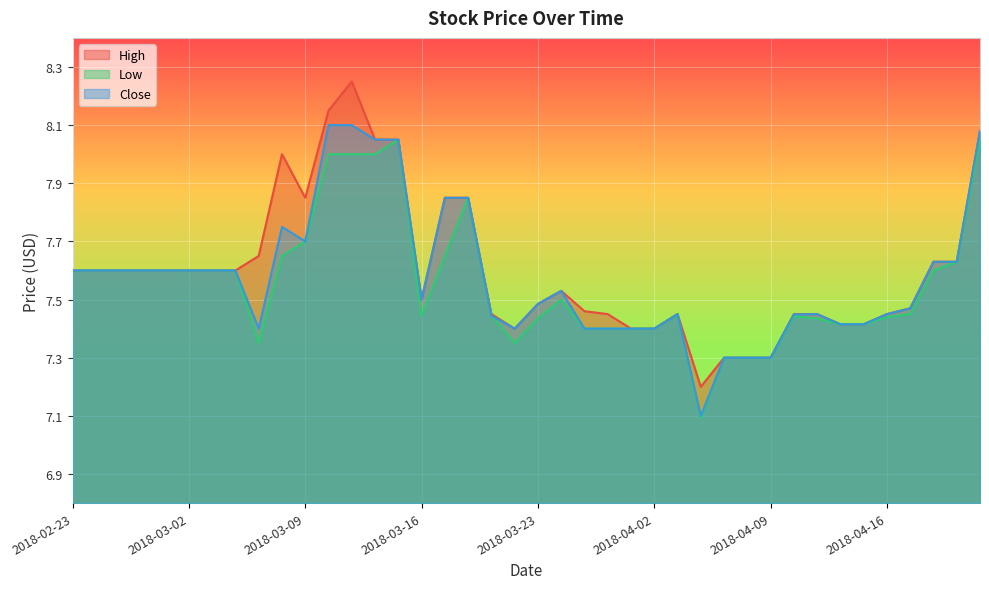

True or false: Low and Close intersect in this chart.

False